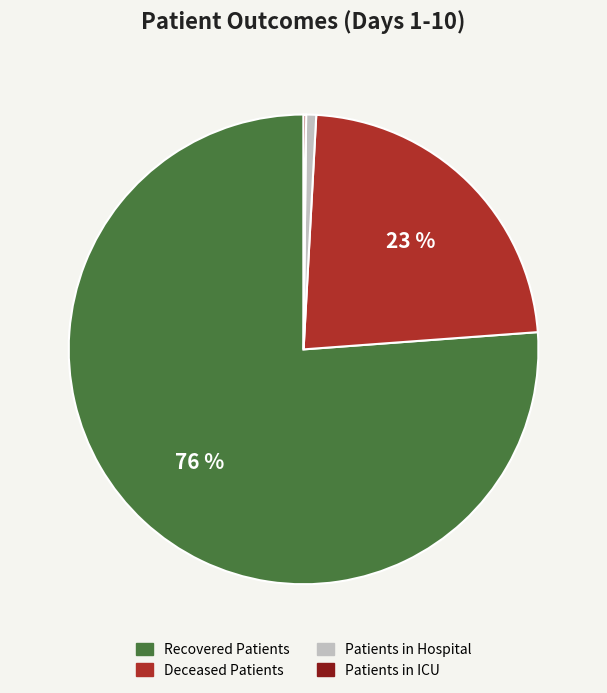

Which category accounts for the majority?

Recovered Patients